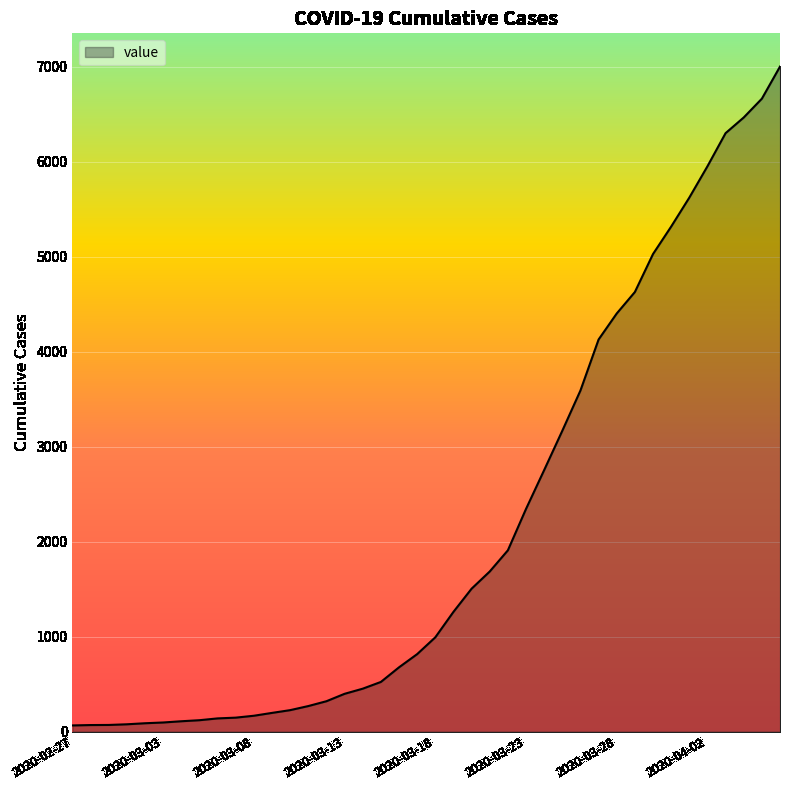

What is the maximum value shown in the chart?

7002